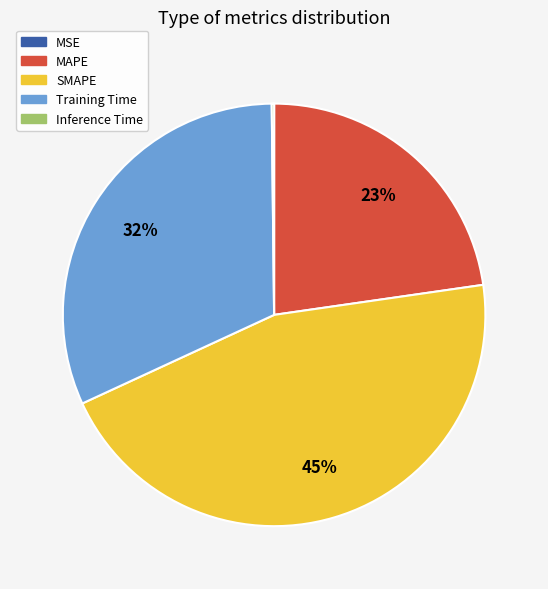

Which category has the biggest portion of the pie?

SMAPE